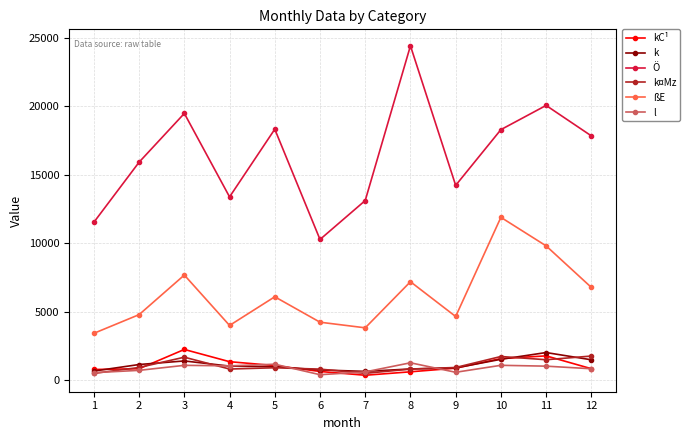

What is the average value of the kC¹ series?

1067